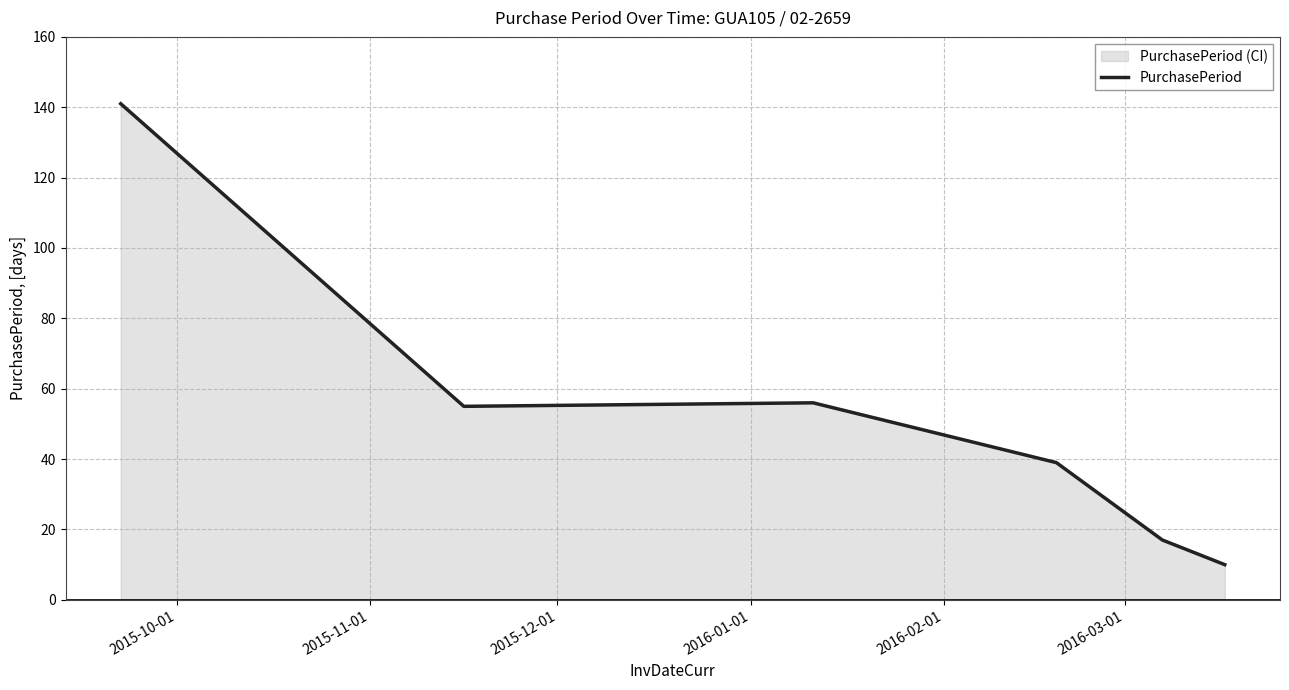

What is the maximum value shown in the chart?

141